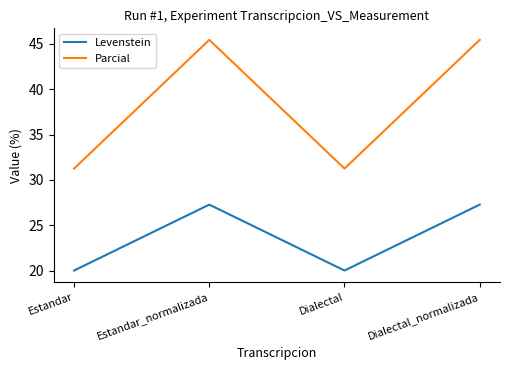

The Levenstein series shows 27.3 at Estandar_normalizada. True or false?

True